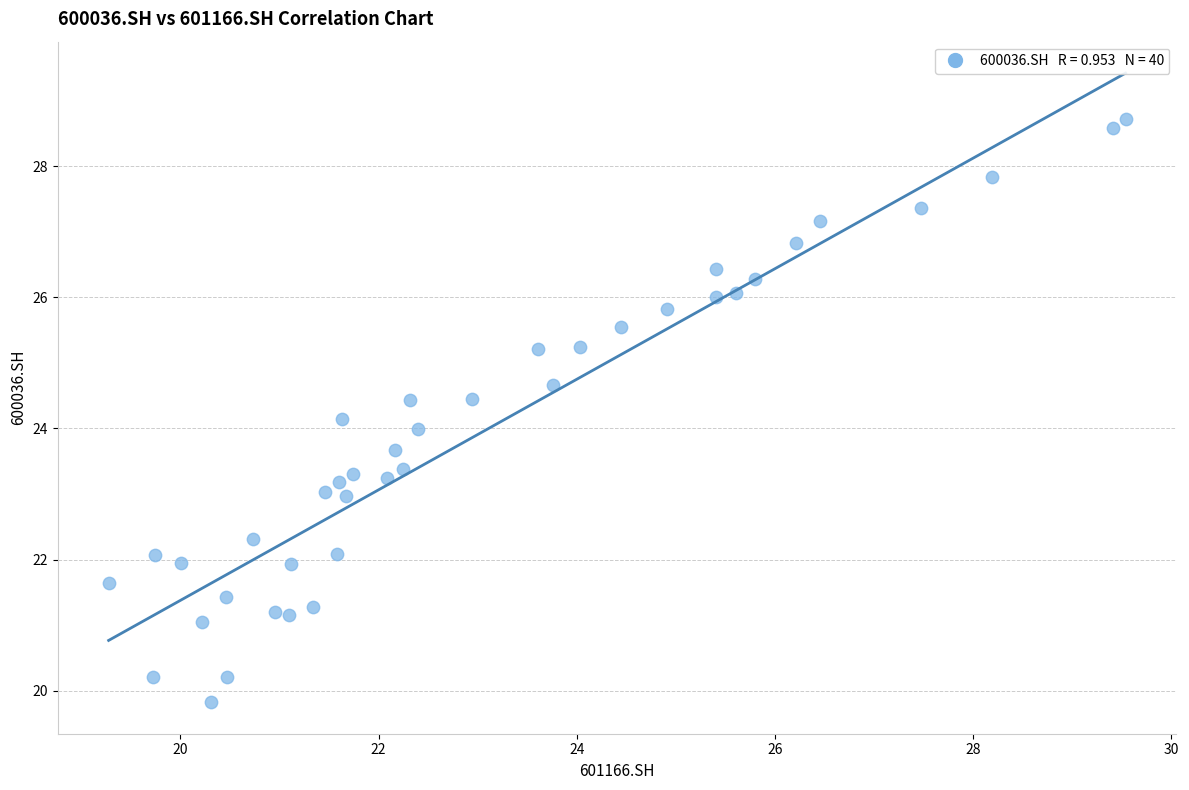

What is the range of X values (max minus min)?

10.3